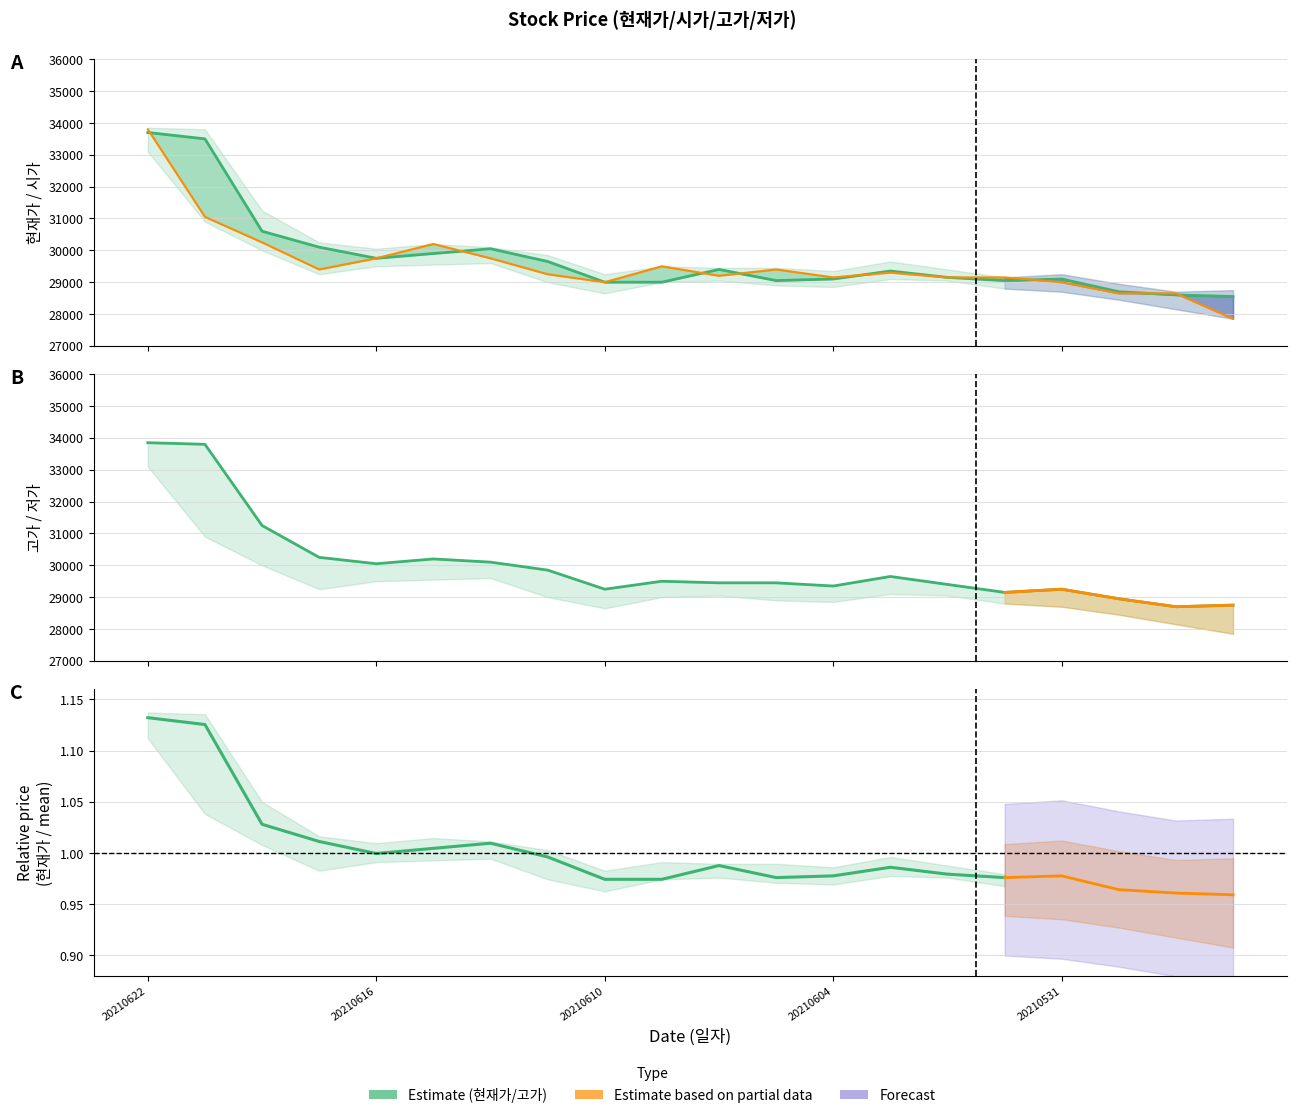

Count the number of categories in the chart.

20